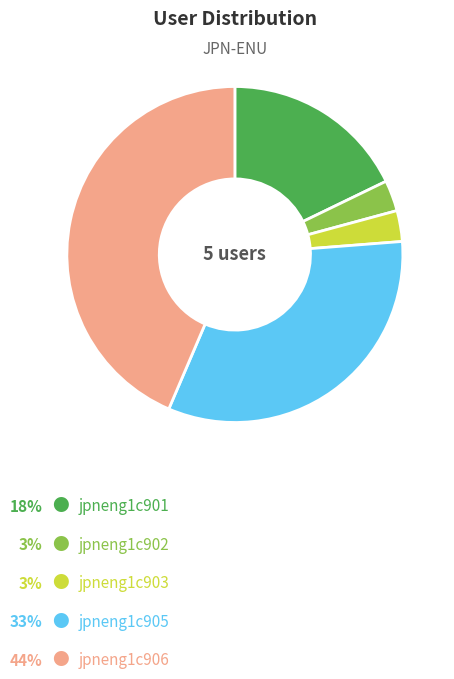

Does any single category account for the majority?

No